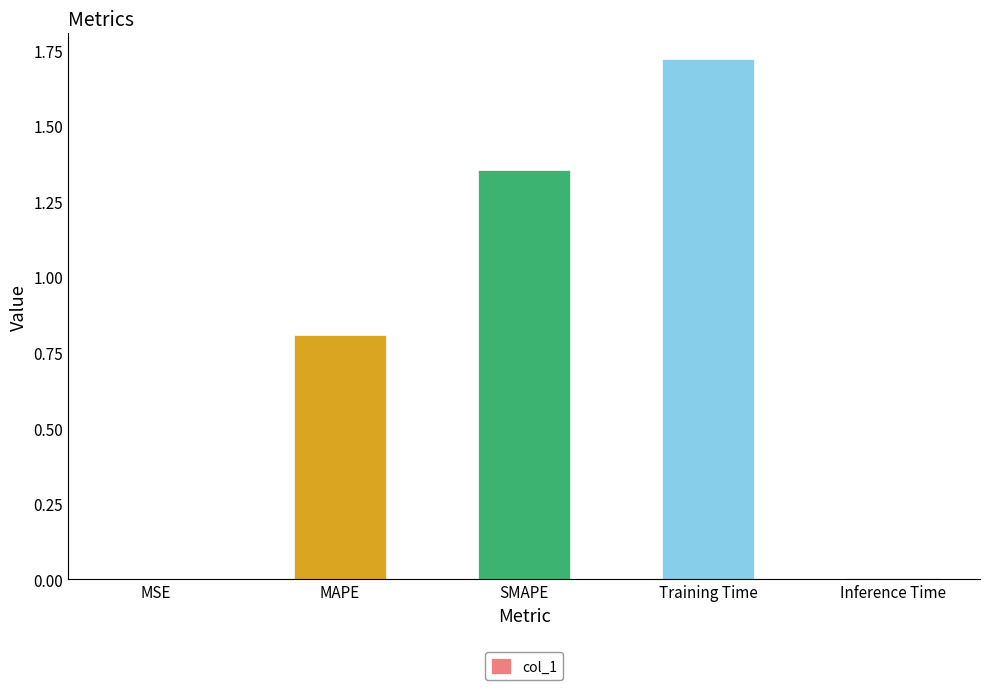

The chart shows a value of 0.0 at Inference Time. True or false?

True